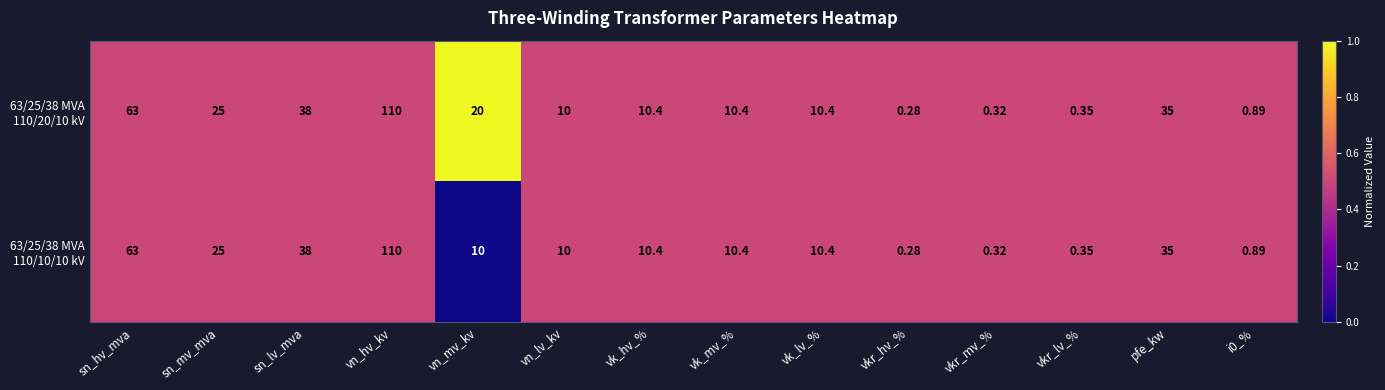

Which category has the lowest value across all series?

vkr_hv_%